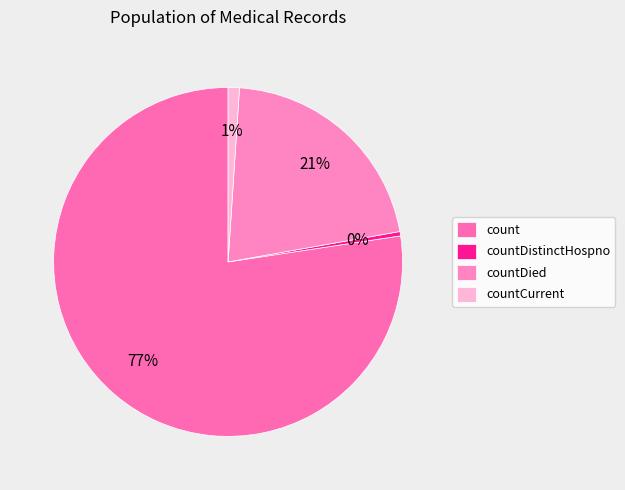

Rank the categories by value from lowest to highest.

countDistinctHospno, countCurrent, countDied, count